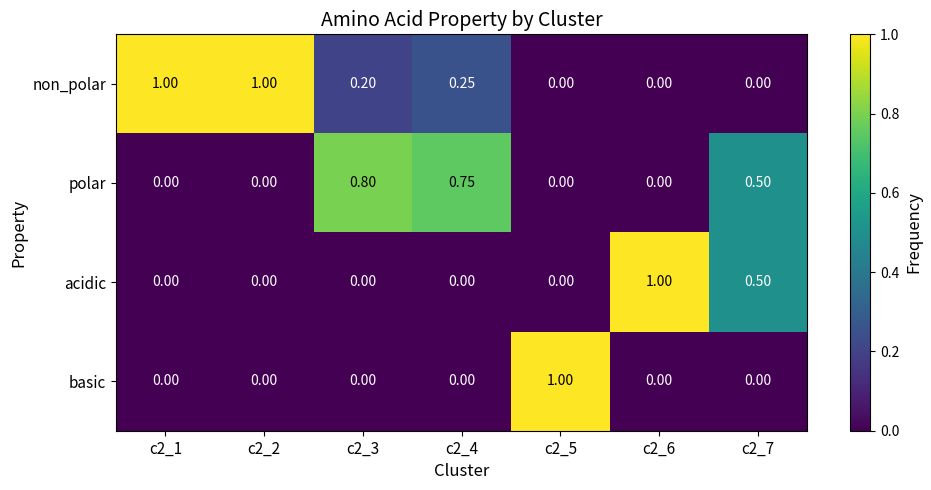

Which series has the largest total across all categories?

non_polar